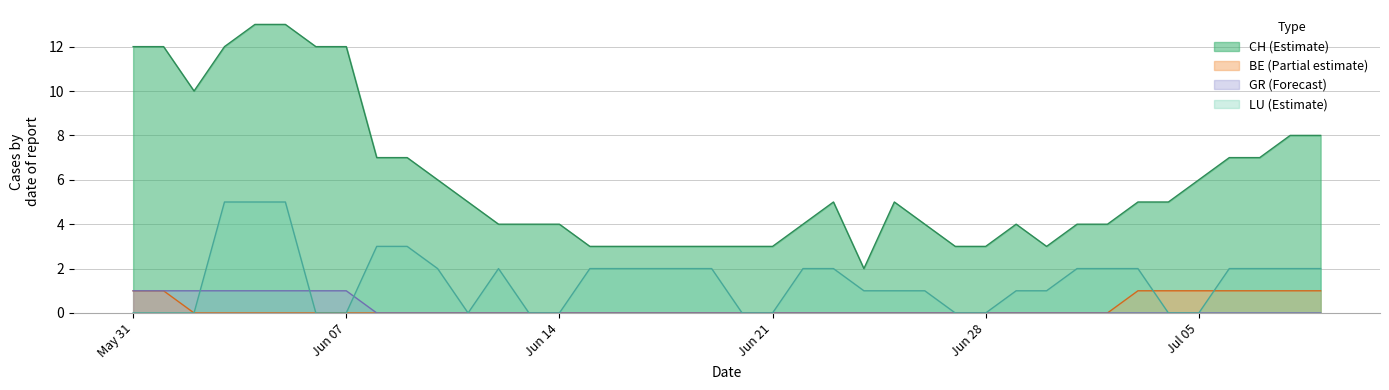

In CH, how many points are higher than both neighbors (excluding endpoints)?

3